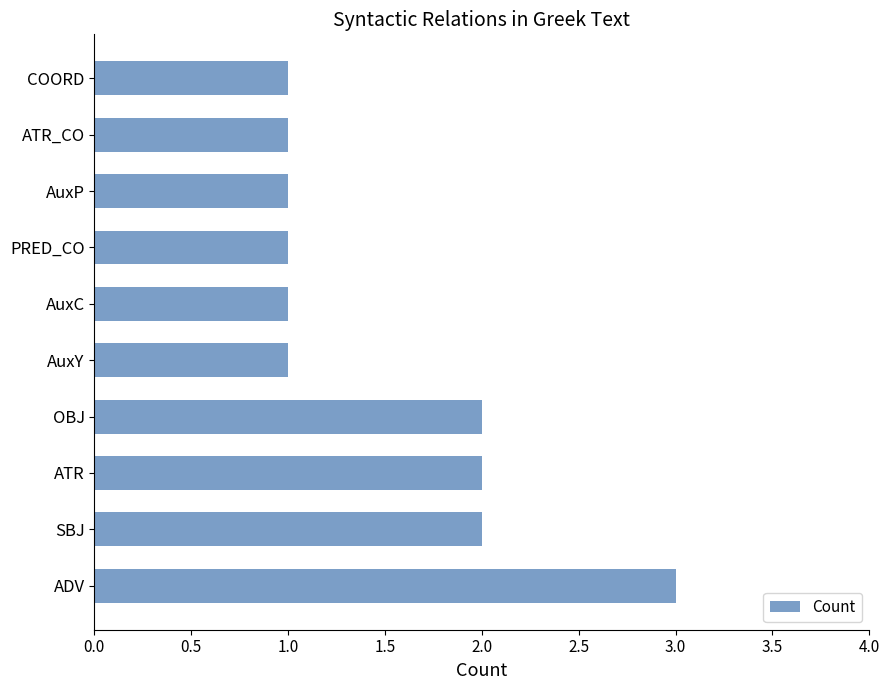

Which has a higher value, ATR or AuxP?

ATR